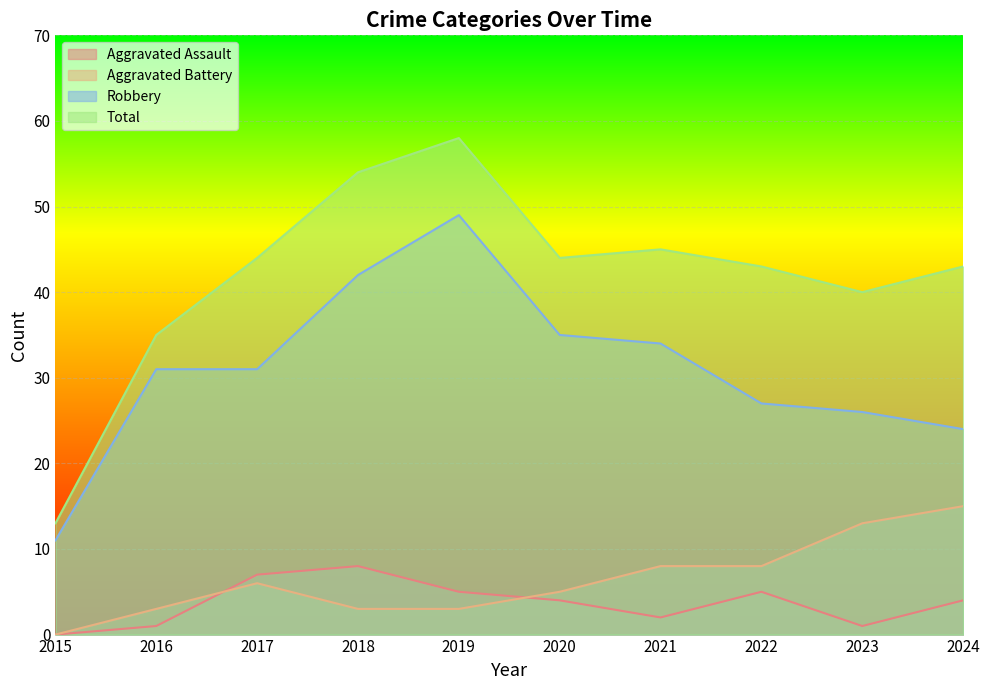

At which category does Robbery reach its first local peak?

2019